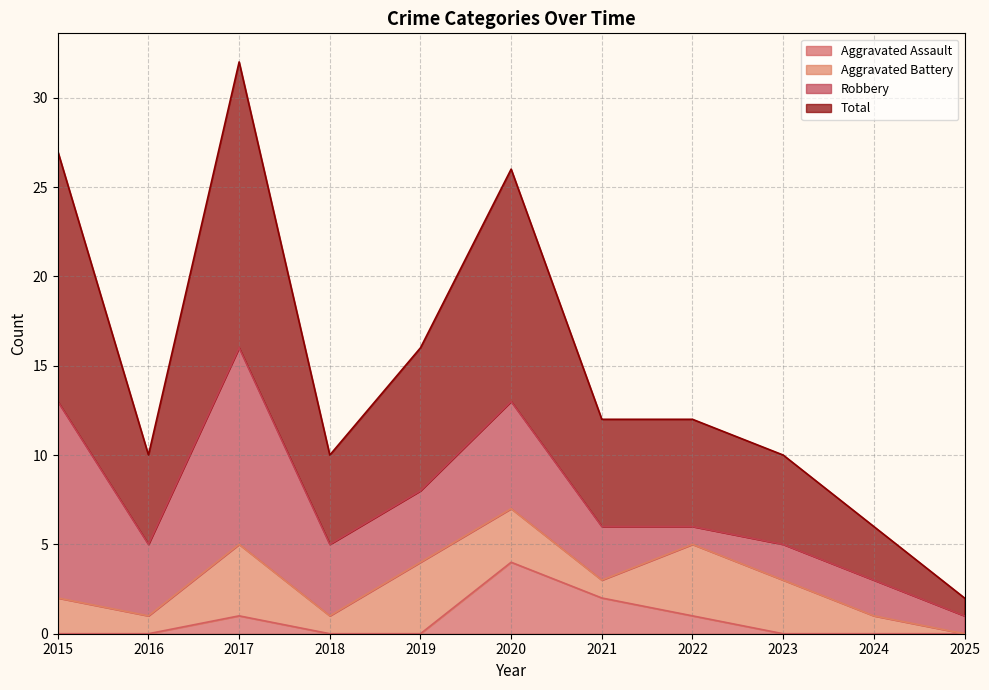

True or false: Aggravated Assault has more than 2 interior local peaks.

False